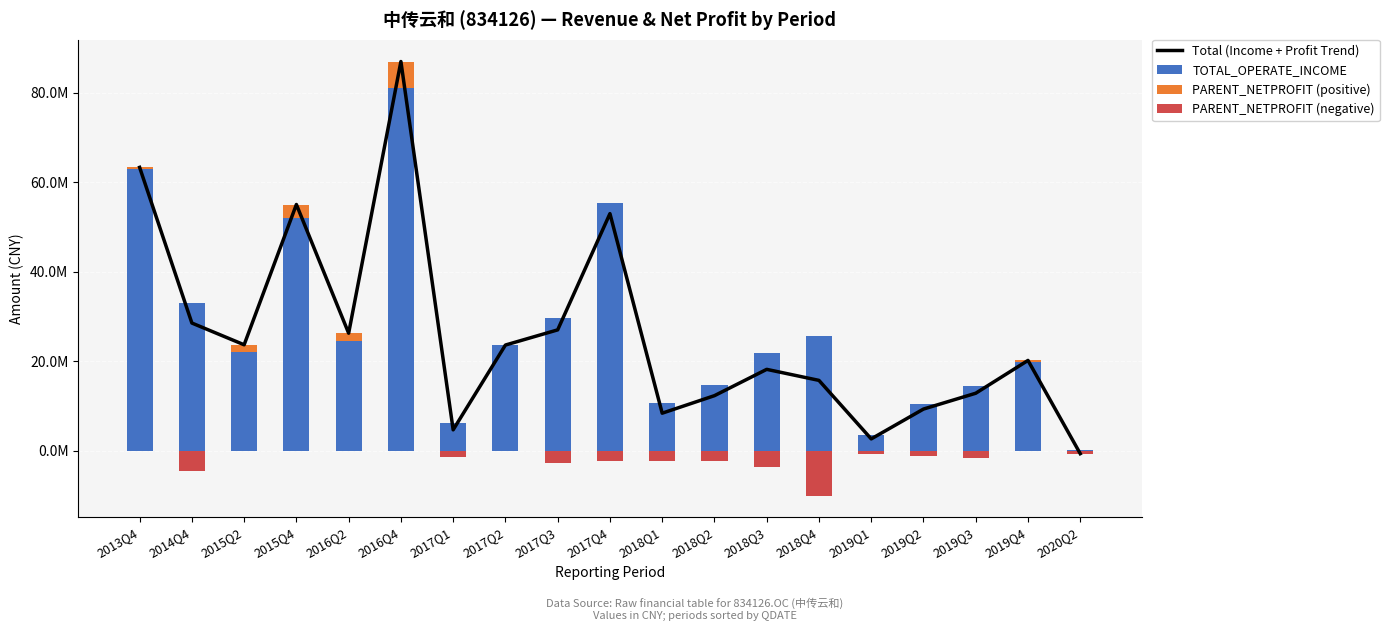

Which category has the lowest value in the Total (Income + Profit Trend) series?

2020Q2